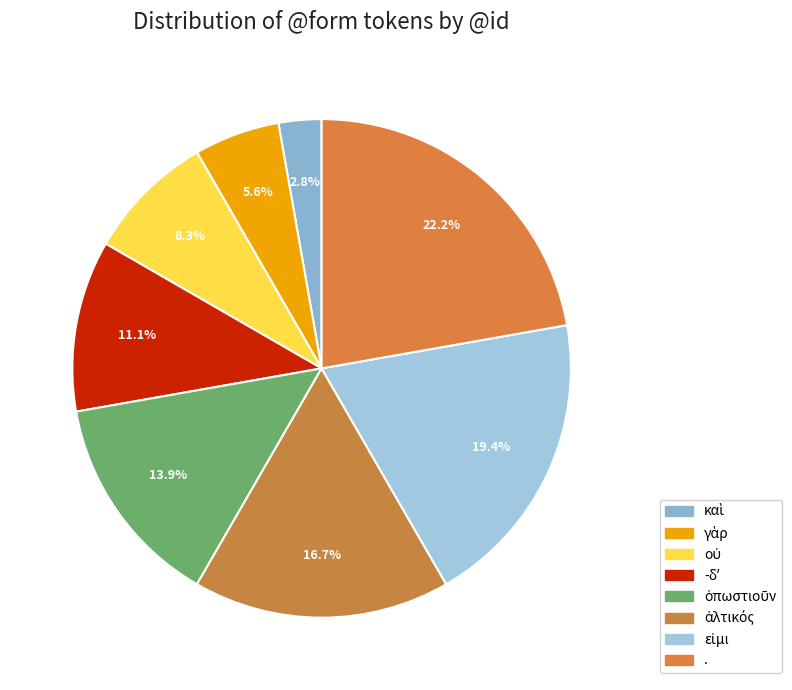

To the nearest percent, what is the difference between the εἰμι and οὐ slice percentages?

11%